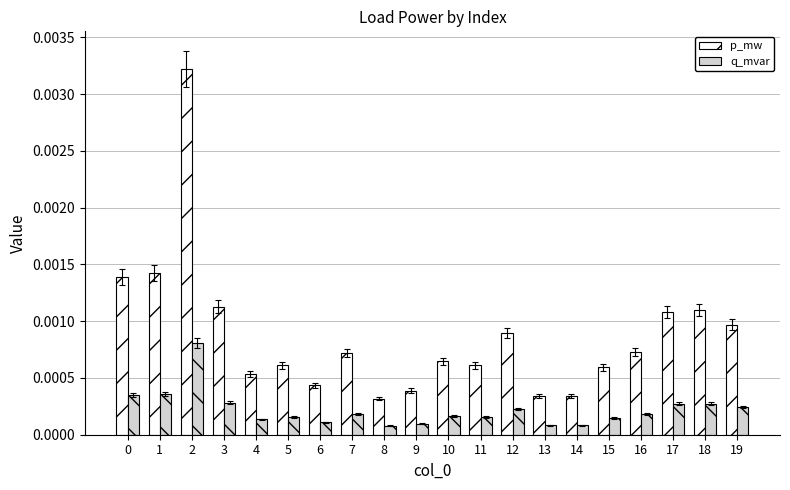

Which series changed the most between 2 and 17?

p_mw